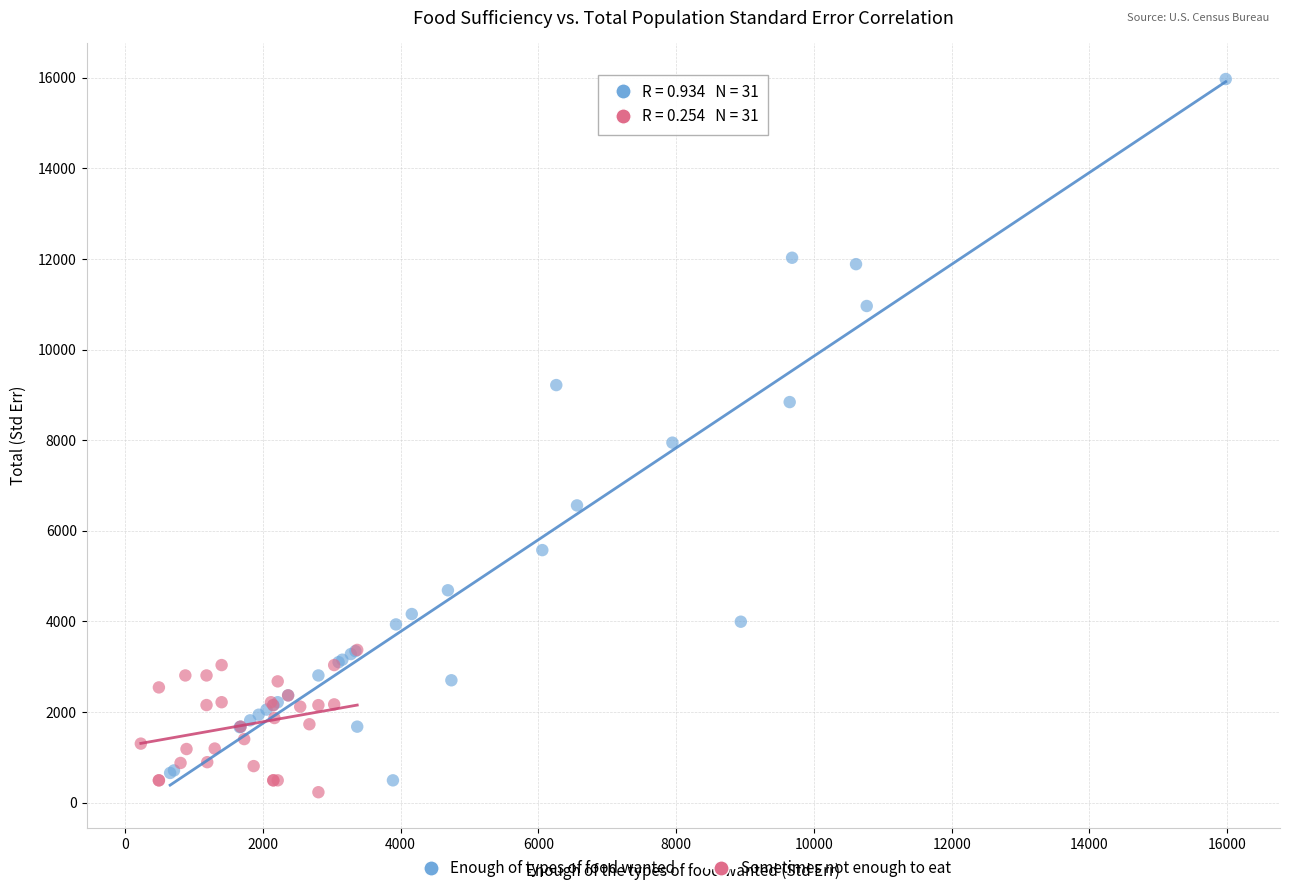

Which series contains the highest Y value?

Enough of types of food wanted